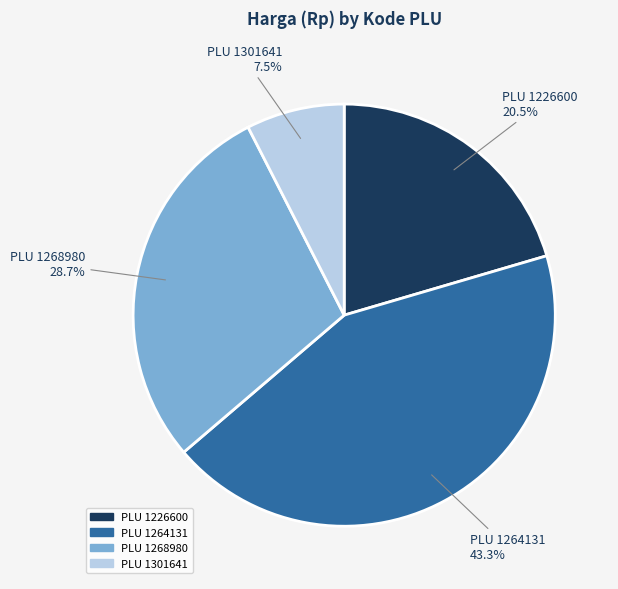

How many segments does this pie chart have?

4